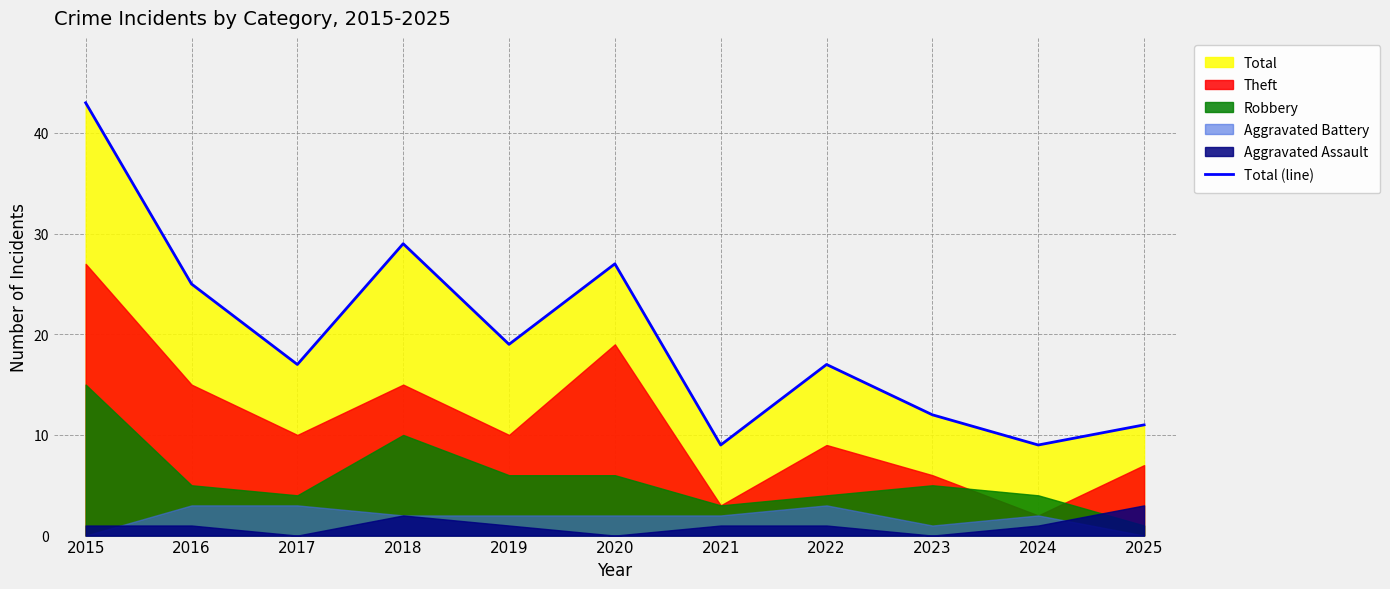

Reading left to right, what are all the values shown in this chart?

43	25	17	29	19	27	9	17	12	9	11